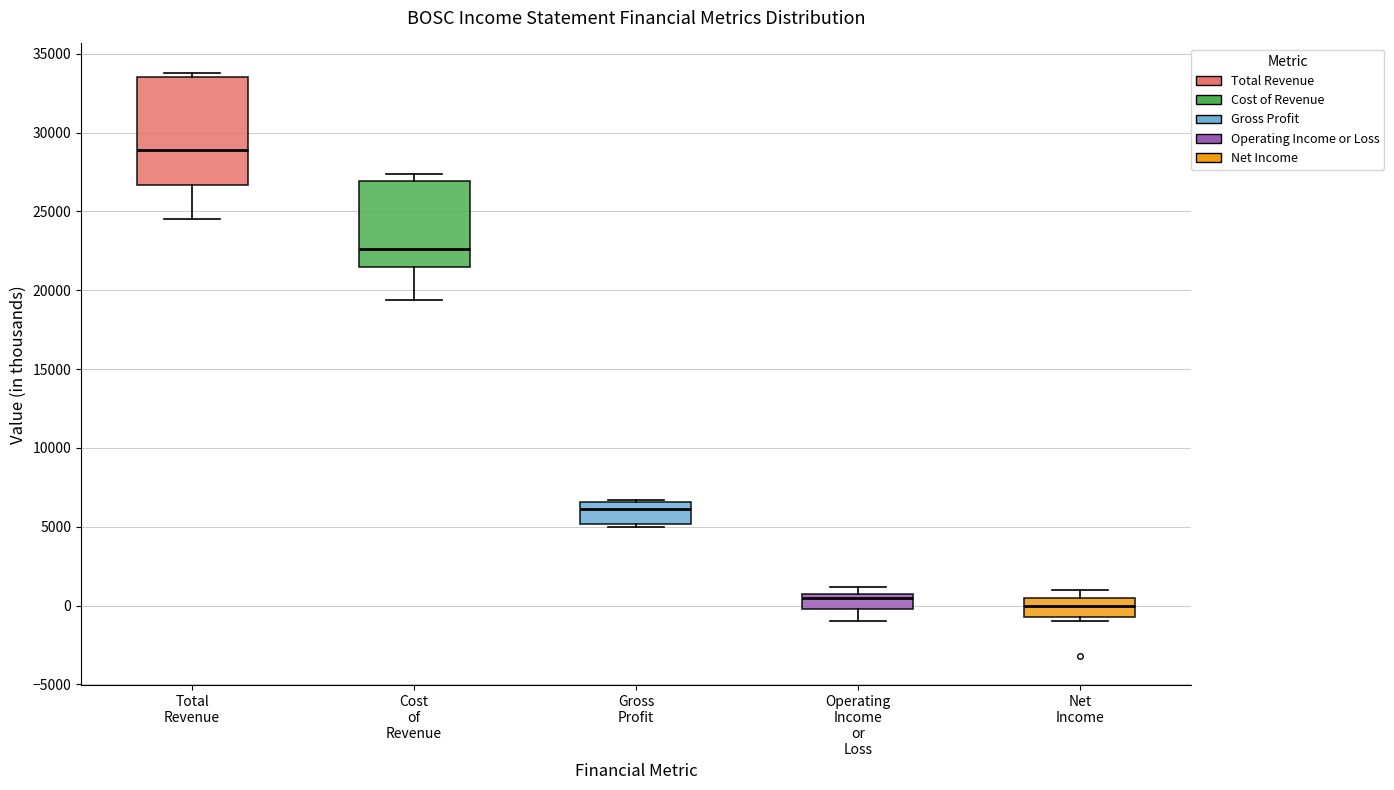

Reading left to right, transcribe this box plot: for each box, give where its median line is, the range the box spans, and where its two whiskers end, as read against the y-axis. The values are not printed on the chart, so give them approximately, as read against the axis.

Total Revenue: median 29000, box 26500 to 33500, whiskers 24500 to 34000
Cost of Revenue: median 22500, box 21500 to 27000, whiskers 19500 to 27500
Gross Profit: median 6000, box 5000 to 6500, whiskers 5000 (just below the box's lower edge) to 6500
Operating Income or Loss: median 500 (just below the box's upper edge), box 0 to 500, whiskers -1000 to 1000
Net Income: median 0, box -500 to 500, whiskers -1000 to 1000